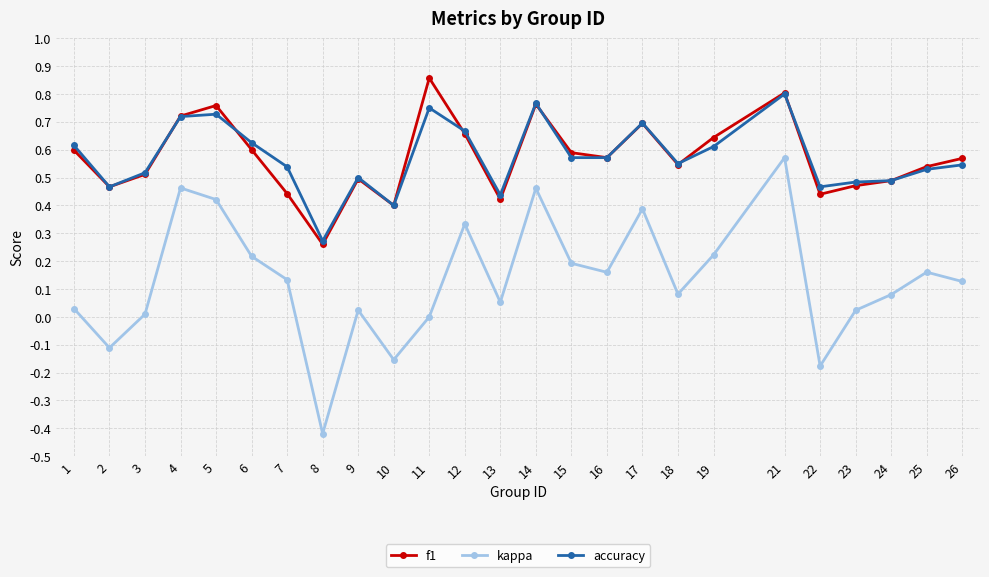

Which label corresponds to the smallest value in the chart?

8